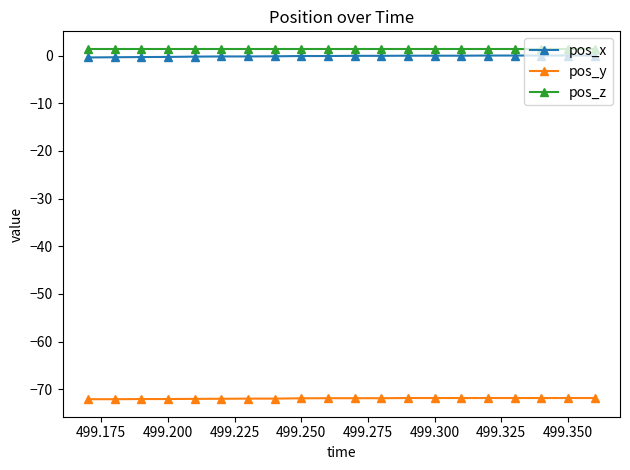

Is this an area chart (filled region under the line)?

No